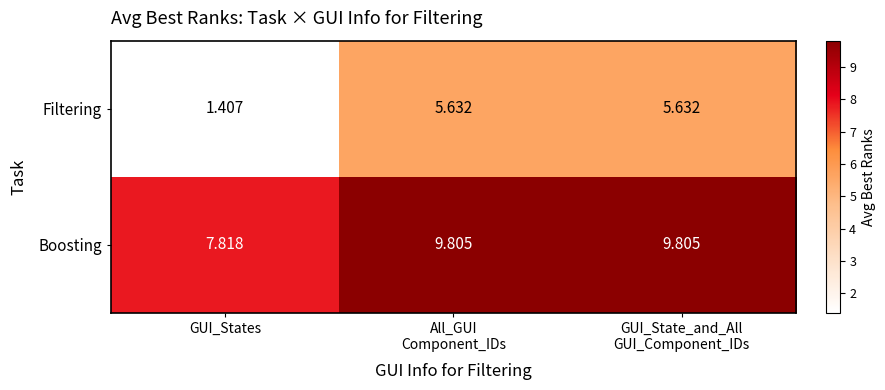

Which series has the largest total across all categories?

Boosting